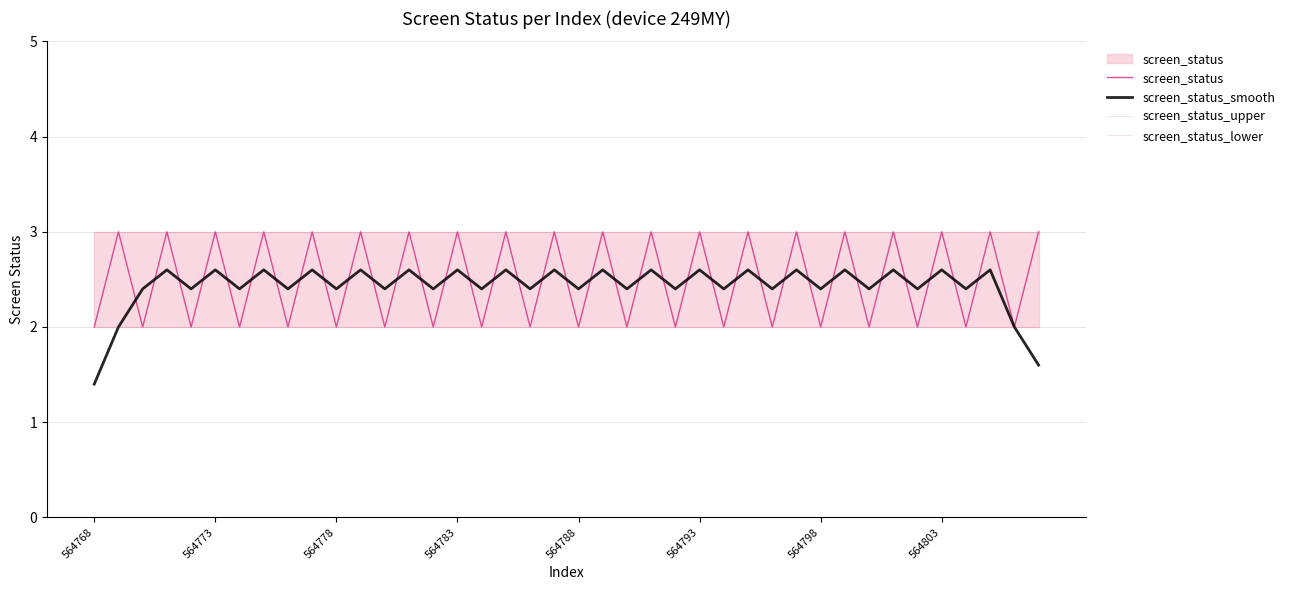

What is the value of the screen_status_lower point at the 40th from the left?

2.0